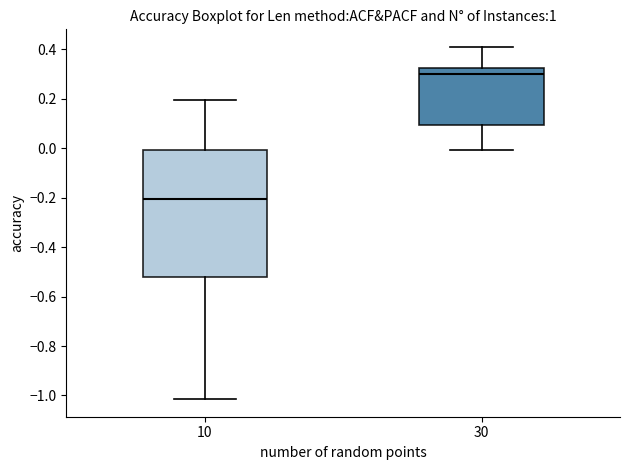

Where is the lower edge of the box at x = 10 on the y-axis? The values are not printed on the chart, so give them approximately, as read against the axis.

-0.52